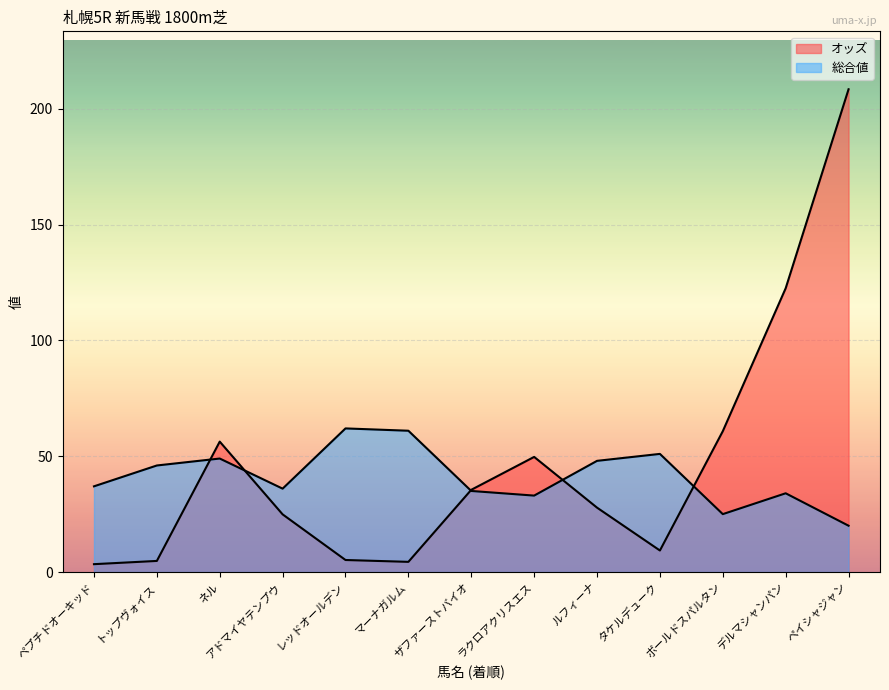

Reading right to left, what are all the values shown in this chart?

オッズ: 208.4	122.5	60.8	9.3	27.8	49.7	35.5	4.4	5.2	24.9	56.3	4.8	3.4
総合値: 20.0	34.0	25.0	51.0	48.0	33.0	35.0	61.0	62.0	36.0	49.0	46.0	37.0